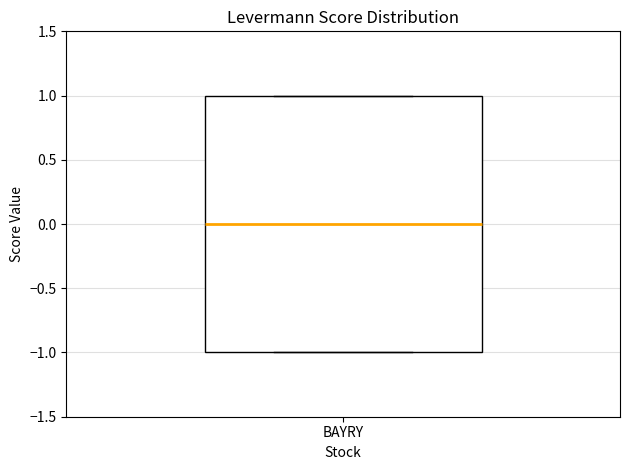

Transcribe this box plot: give where the median line is, the range the box spans, and where the two whiskers end, as read against the y-axis. The values are not printed on the chart, so give them approximately, as read against the axis.

median 0, box -1 to 1, whiskers -1 to 1